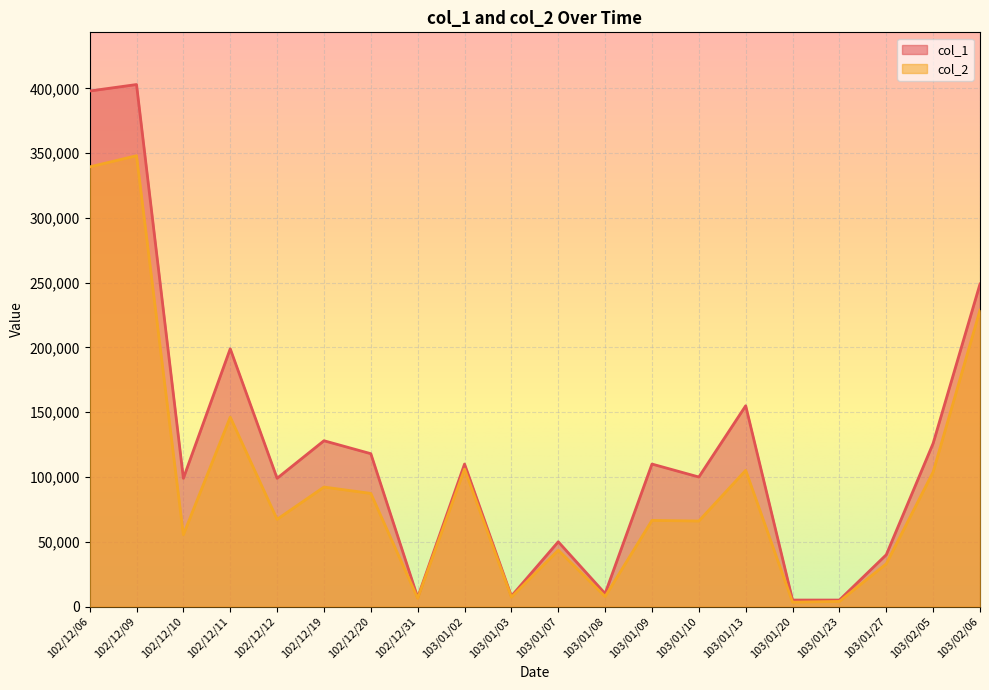

Reading right to left, list all the values displayed in this chart.

col_1: 103/02/06=249000	103/02/05=126000	103/01/27=40000	103/01/23=5000	103/01/20=5000	103/01/13=155000	103/01/10=100000	103/01/09=110000	103/01/08=10000	103/01/07=50000	103/01/03=8000	103/01/02=110000	102/12/31=7000	102/12/20=118000	102/12/19=128000	102/12/12=99000	102/12/11=199000	102/12/10=99000	102/12/09=403000	102/12/06=398000
col_2: 103/02/06=228760	103/02/05=103890	103/01/27=33000	103/01/23=3950	103/01/20=3350	103/01/13=105150	103/01/10=66000	103/01/09=66500	103/01/08=7700	103/01/07=43500	103/01/03=7230	103/01/02=106100	102/12/31=6380	102/12/20=87320	102/12/19=92240	102/12/12=67320	102/12/11=146220	102/12/10=55440	102/12/09=348040	102/12/06=339420